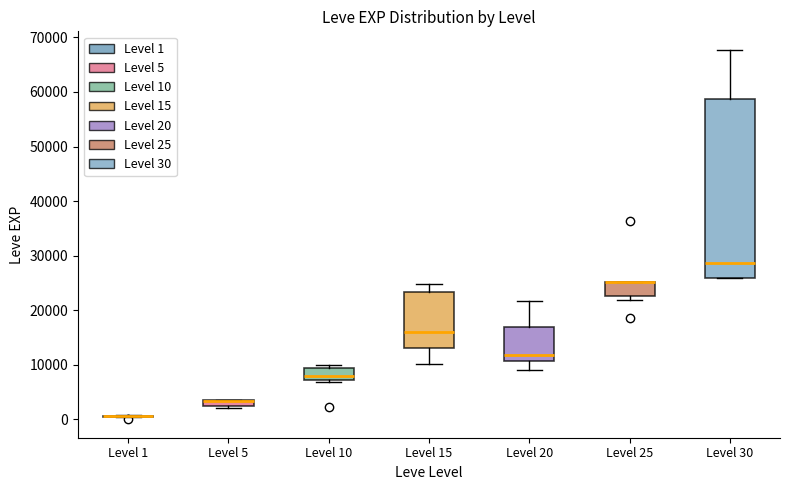

Comparing the boxes themselves (not the whiskers), which one is the tallest?

Level 30